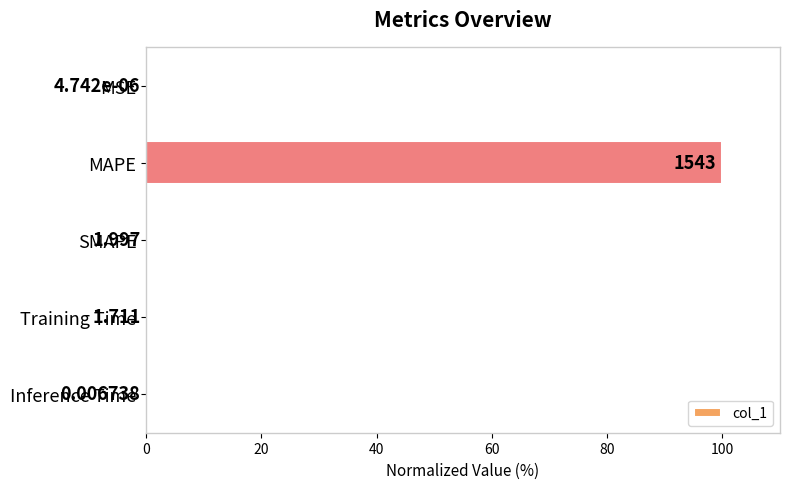

Are the bars horizontal?

Yes